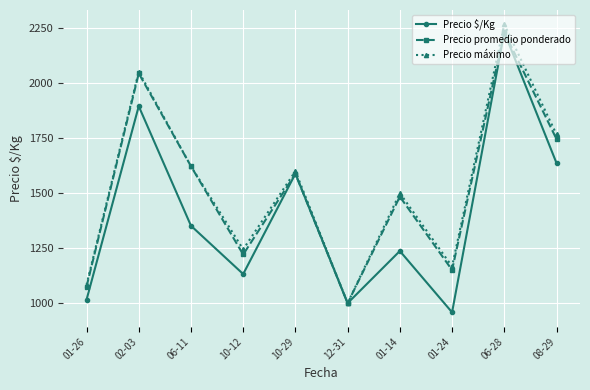

What value does the Precio $/Kg series have at 06-28?

2231.0